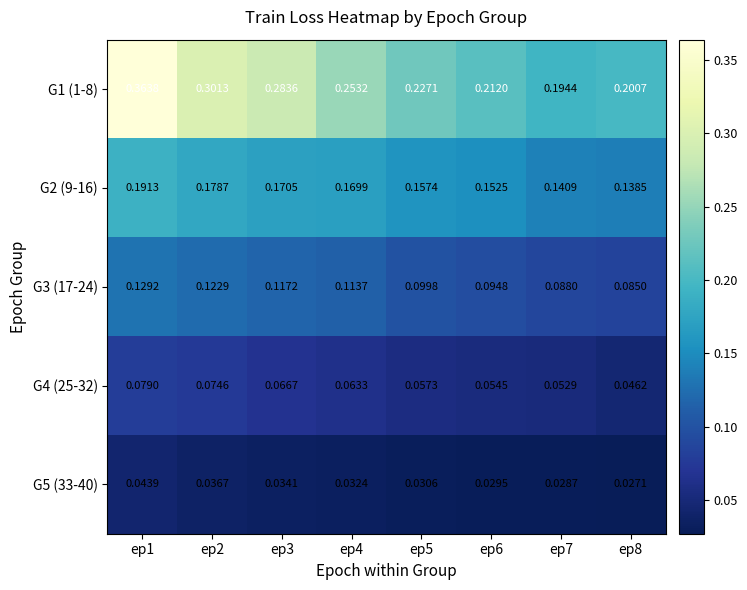

Is the value of G1 (1-8) at ep5 greater than the value of G2 (9-16) at ep5?

Yes